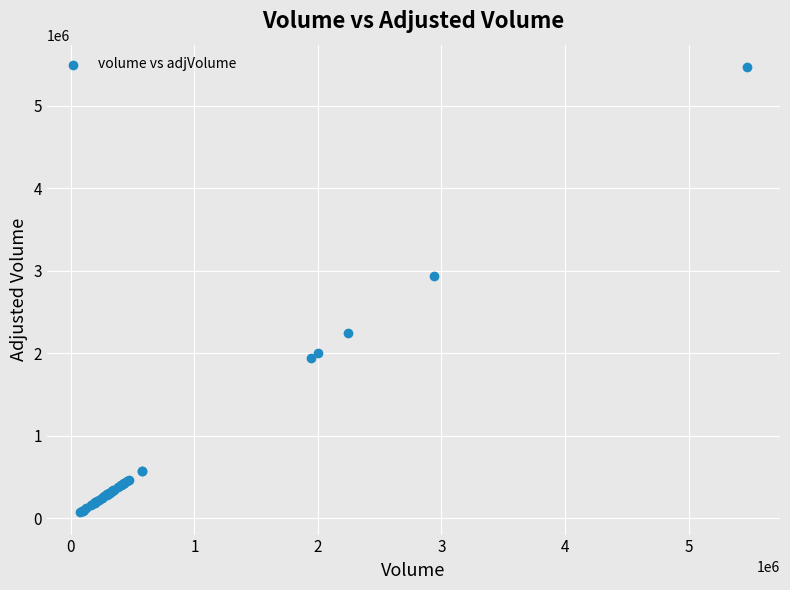

What Y value in the scatter plot is closest to 2772973?

2939035